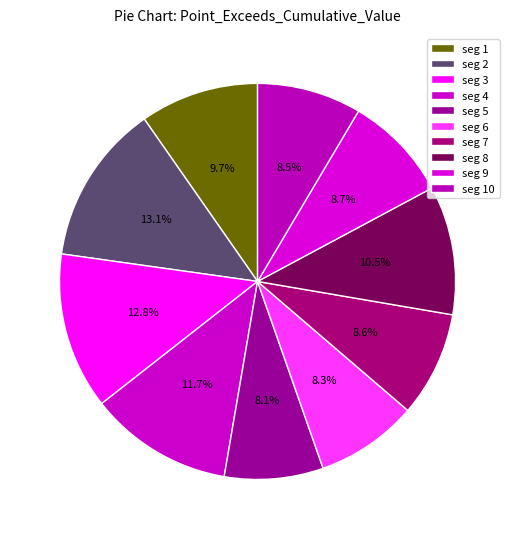

How many slices are in this pie chart?

10